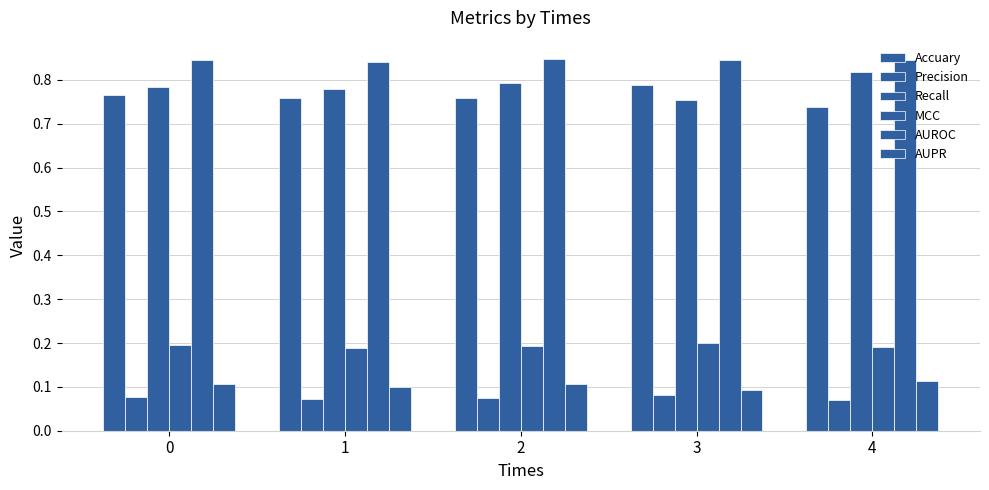

Rank the series by their maximum value, from highest to lowest.

AUROC, Recall, Accuary, MCC, AUPR, Precision